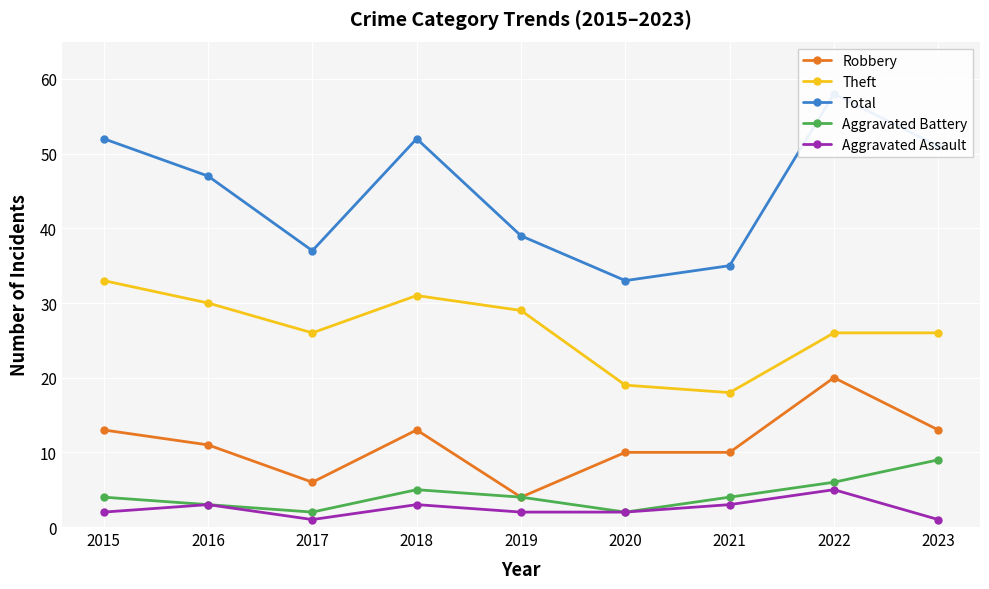

Rank the series at 2023 from lowest to highest value.

Aggravated Assault, Aggravated Battery, Robbery, Theft, Total